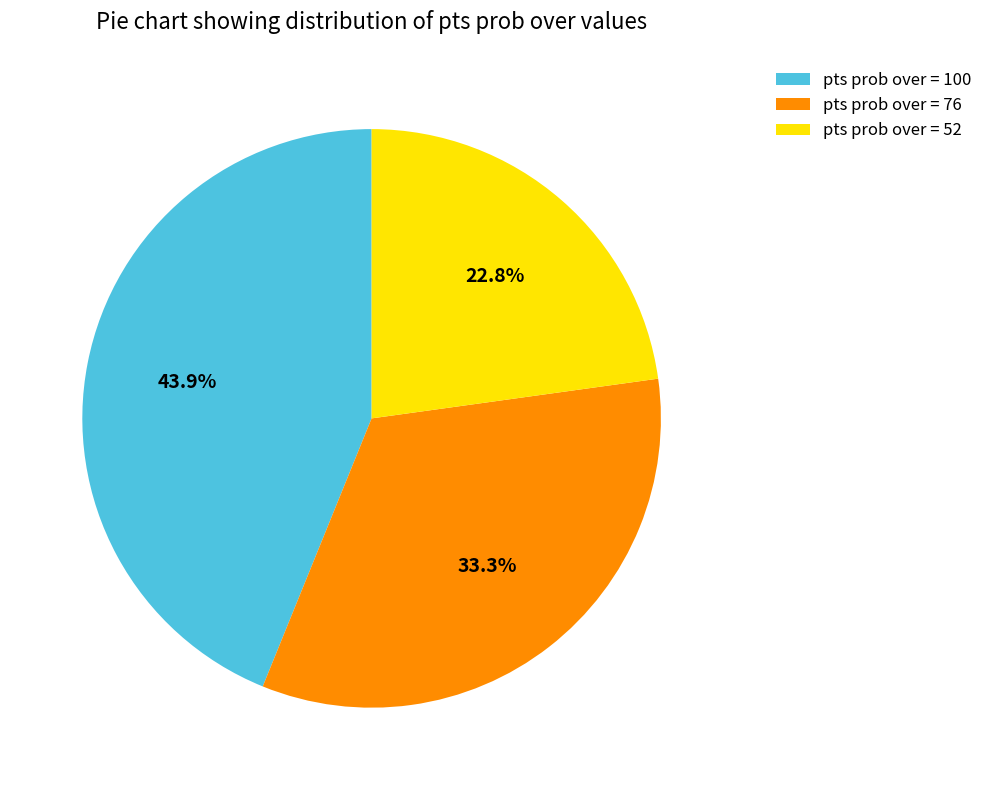

Which slice is the largest?

pts prob over = 100